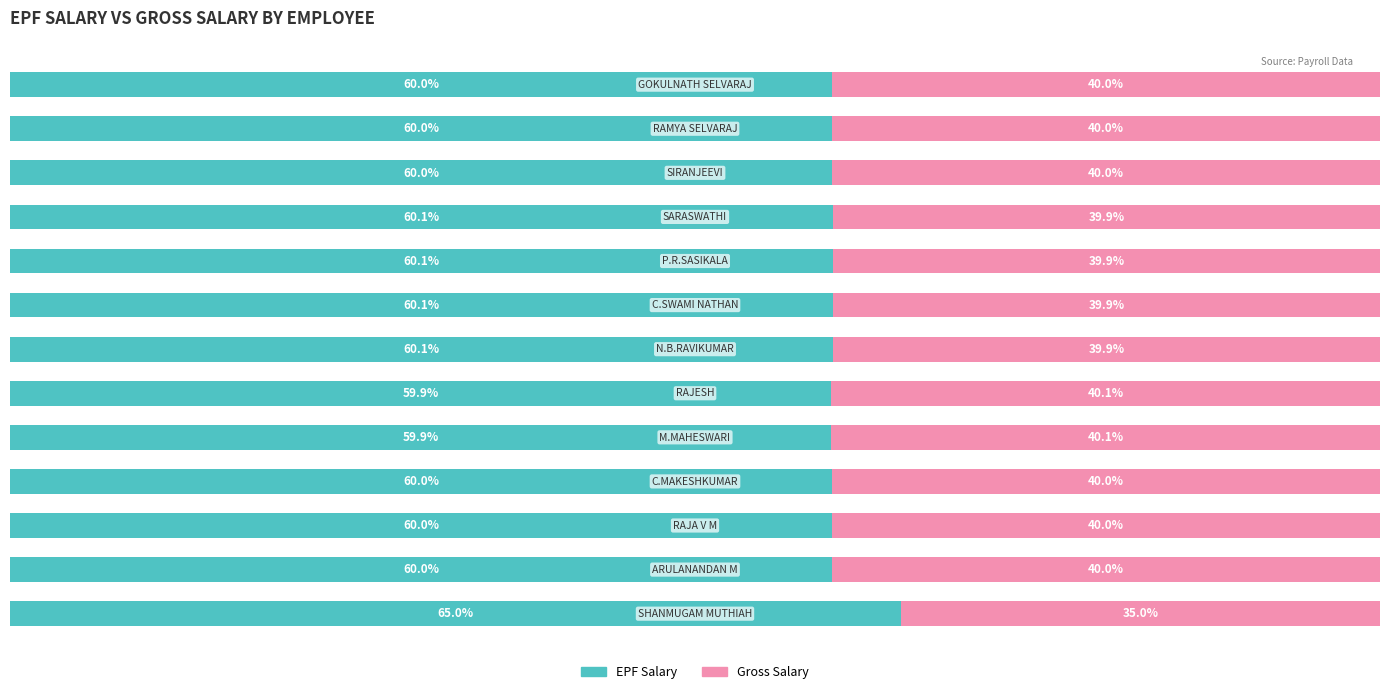

Reading right to left, what are all the values shown in this chart?

EPF Salary: 12=60.0	11=60.0	10=60.0	9=60.1	8=60.1	7=60.1	6=60.1	5=59.9	4=59.9	3=60.0	2=60.0	1=60.0	0=65.0
Gross Salary: 12=40.0	11=40.0	10=40.0	9=39.9	8=39.9	7=39.9	6=39.9	5=40.1	4=40.1	3=40.0	2=40.0	1=40.0	0=35.0